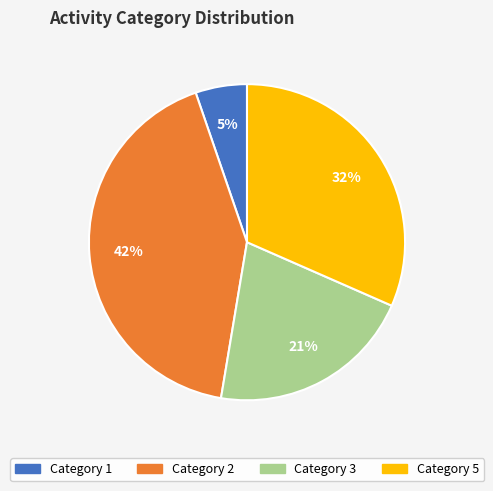

Approximately how many times larger is the value at Category 2 compared to Category 3?

2.0